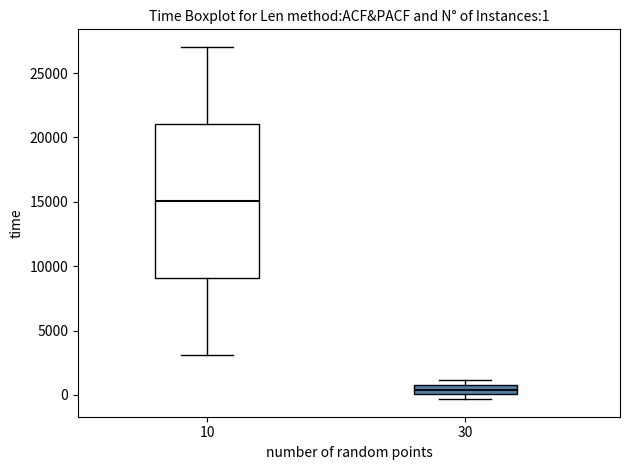

Which box is the tallest, from its lower edge to its upper edge?

10